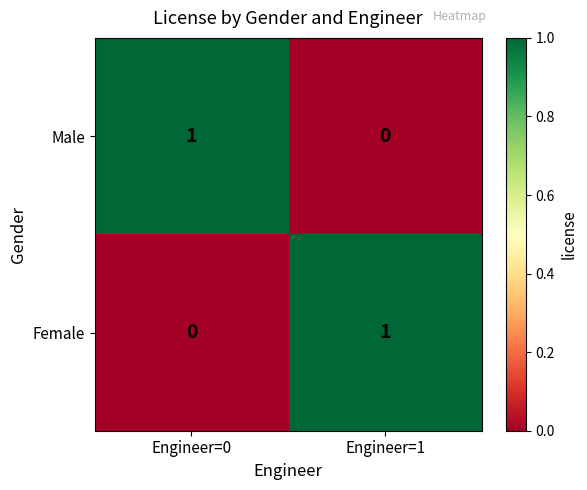

The Female series shows -1 at Engineer=0. True or false?

False